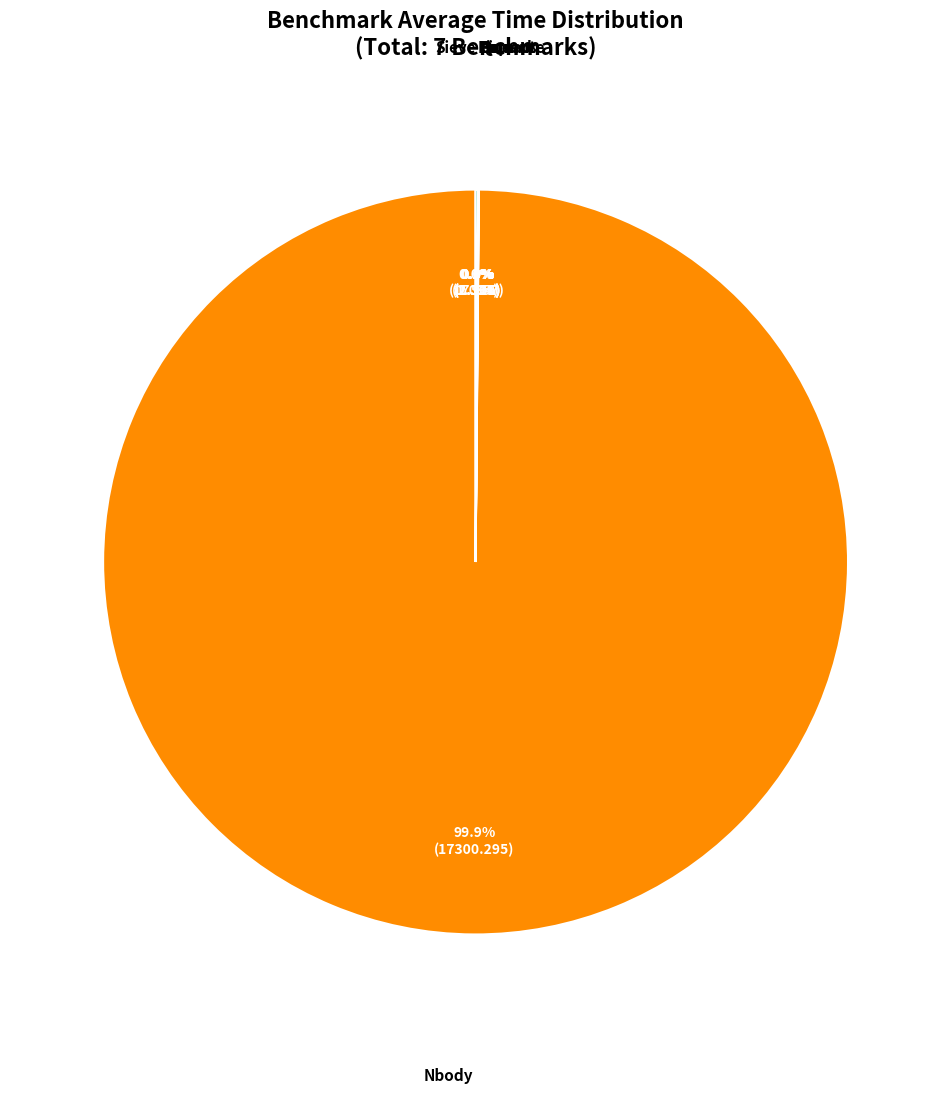

Which category has the biggest portion of the pie?

Nbody